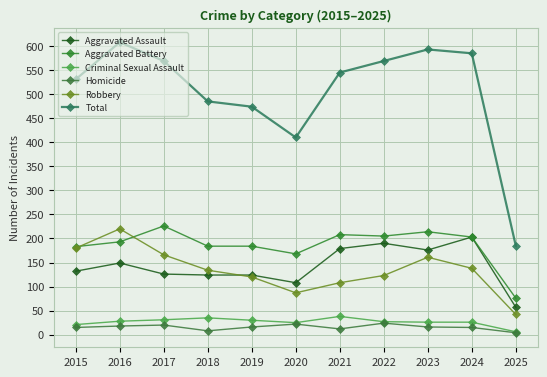

What is the average value of the Criminal Sexual Assault series?

27